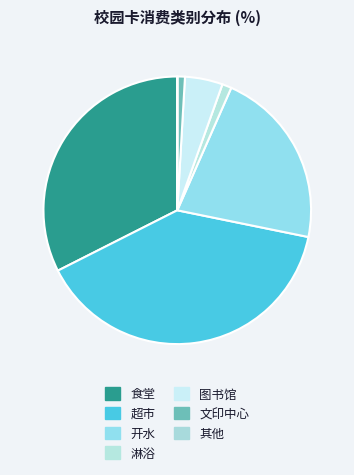

True or false: 淋浴 accounts for 14% of the total.

False